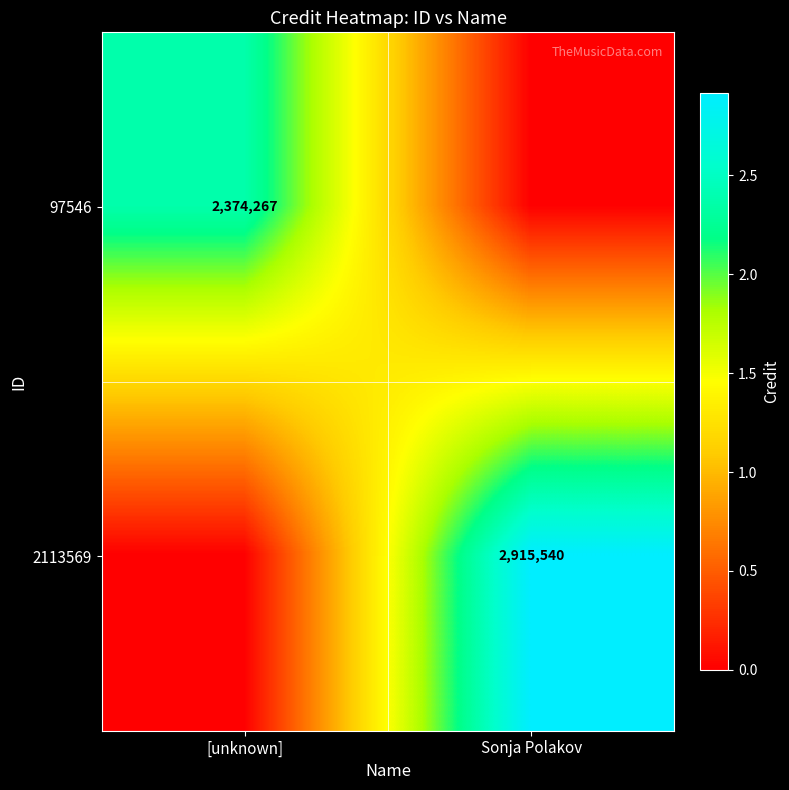

Is it true that 97546 equals 1250081 at [unknown]?

False